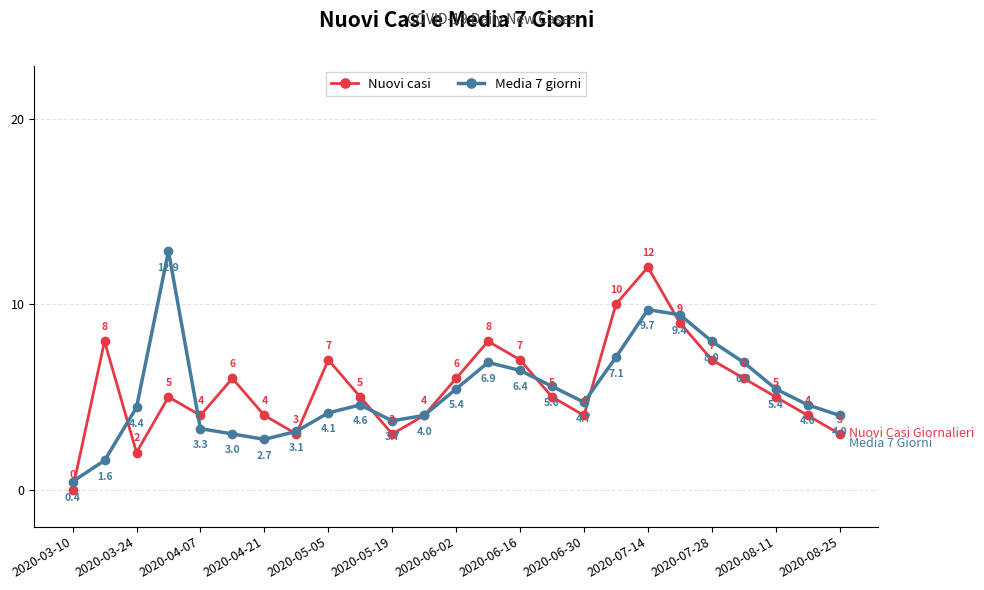

How many lines are shown in the chart?

2